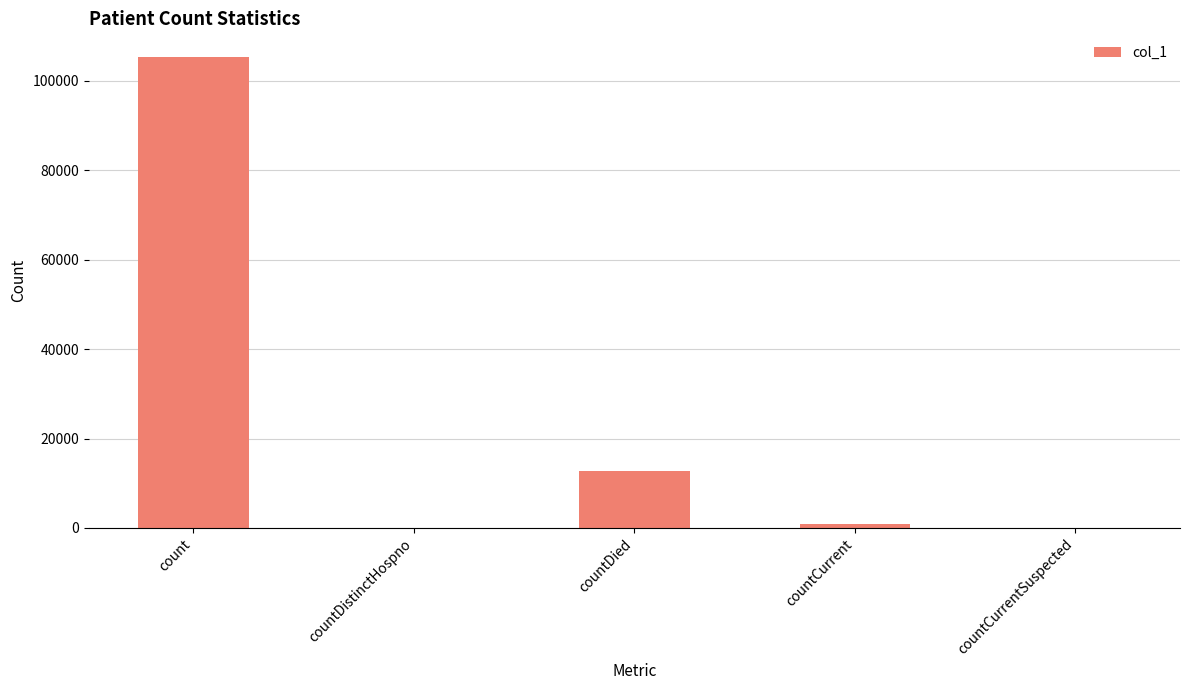

What is the difference between the values at countDied and count?

92701